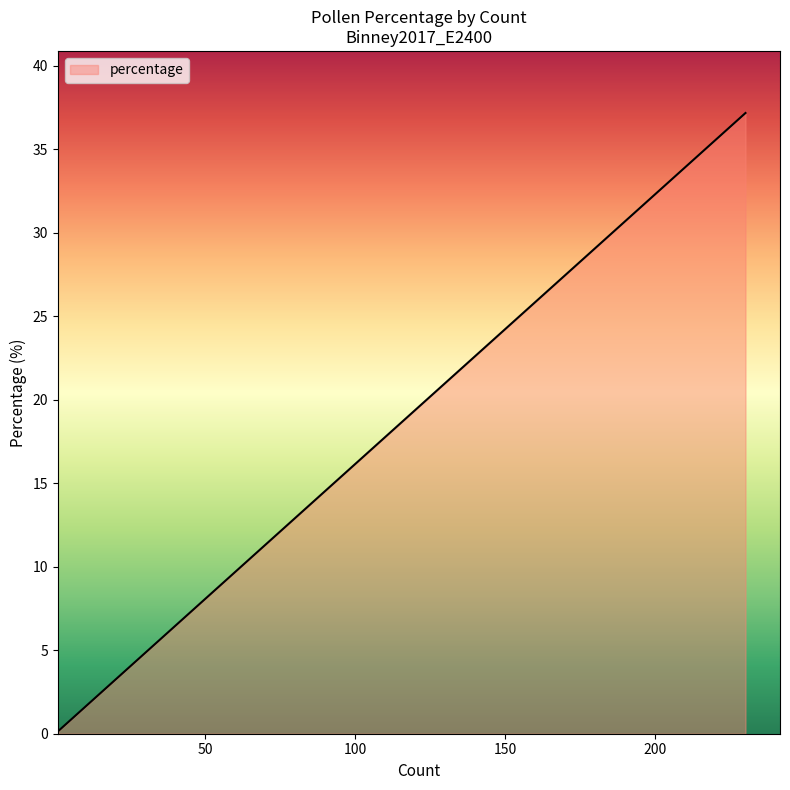

Does the chart have visible grid lines?

No